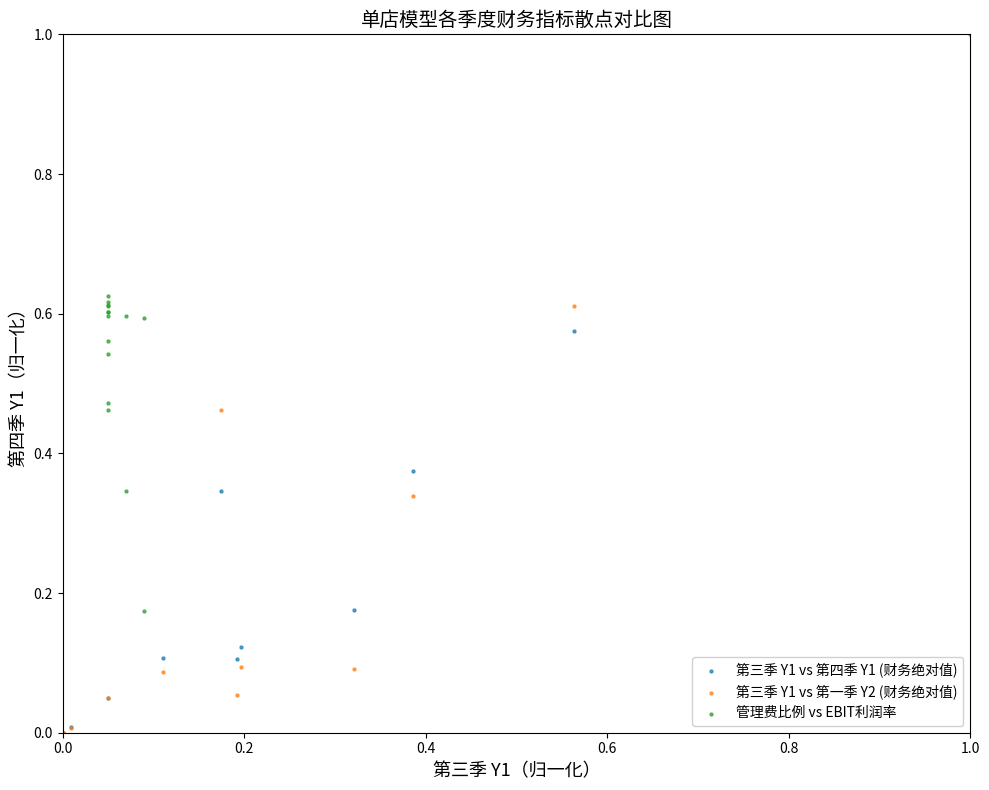

What are all the series names shown in the legend?

第三季 Y1 vs 第四季 Y1 (财务绝对值), 第三季 Y1 vs 第一季 Y2 (财务绝对值), 管理费比例 vs EBIT利润率